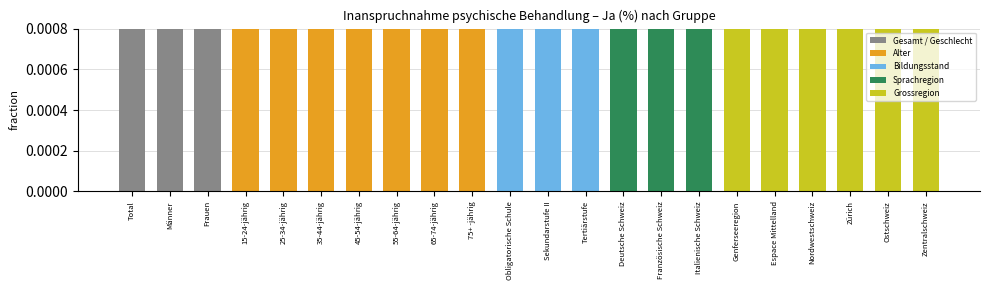

Between 35-44-jährig and Espace Mittelland, which is larger?

35-44-jährig